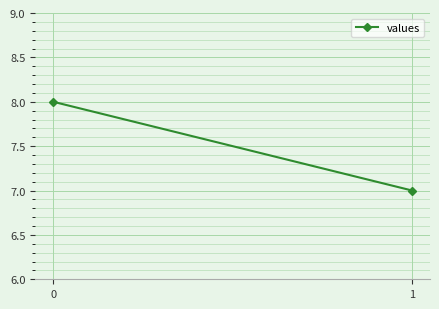

Reading right to left, list all the values displayed in this chart.

7	8